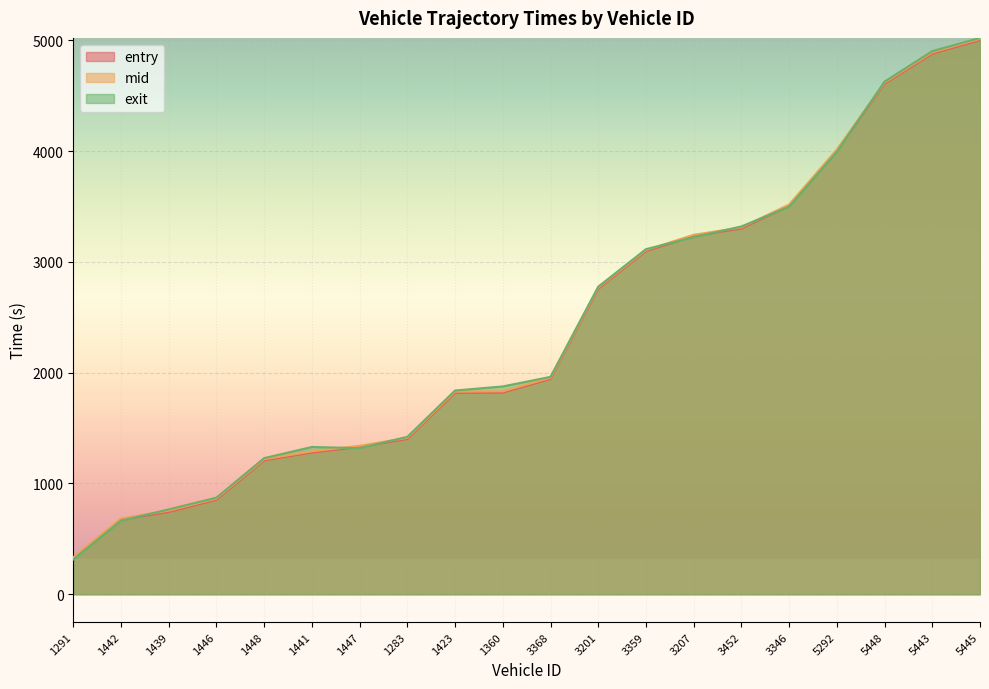

True or false: entry and mid intersect in this chart.

False